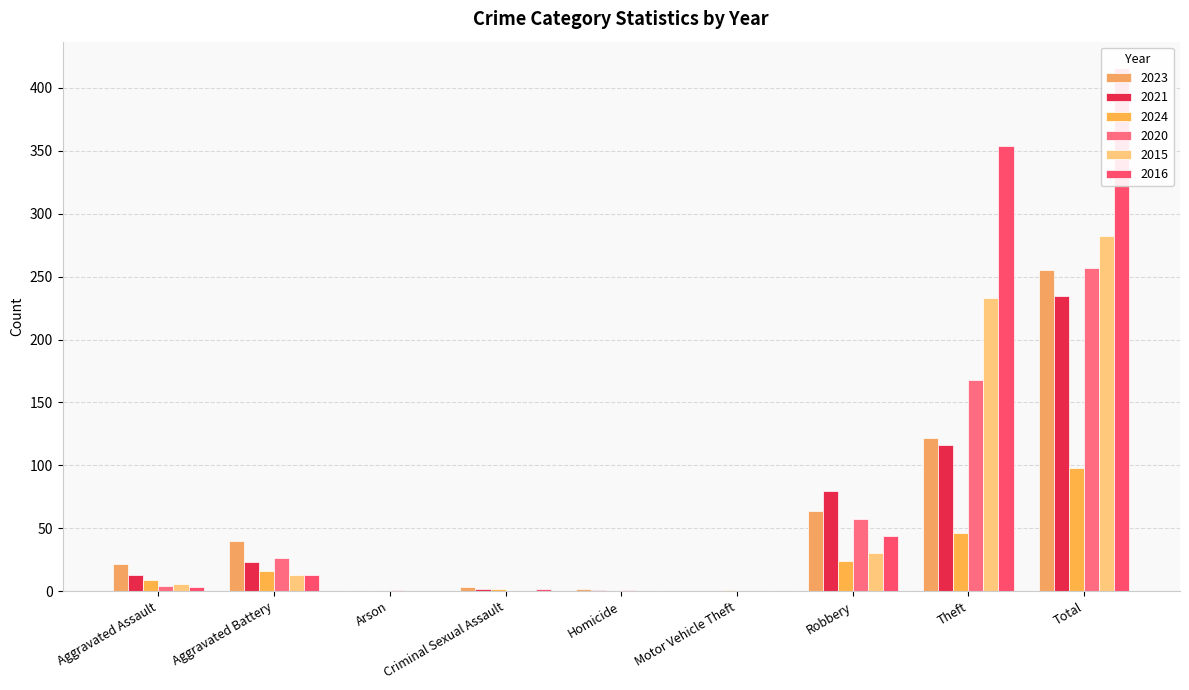

What is the label of the 1st bar from the left?

Aggravated Assault